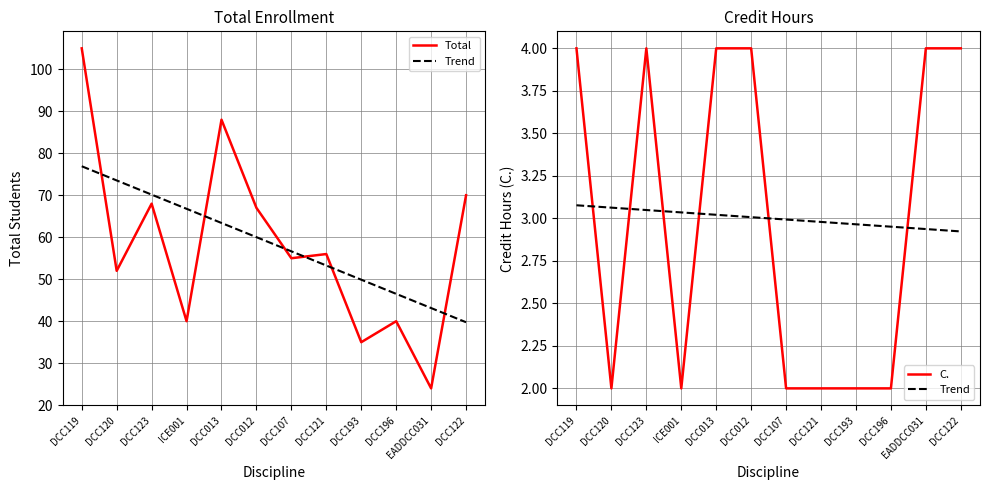

What value does the C. series have at DCC193?

2.0